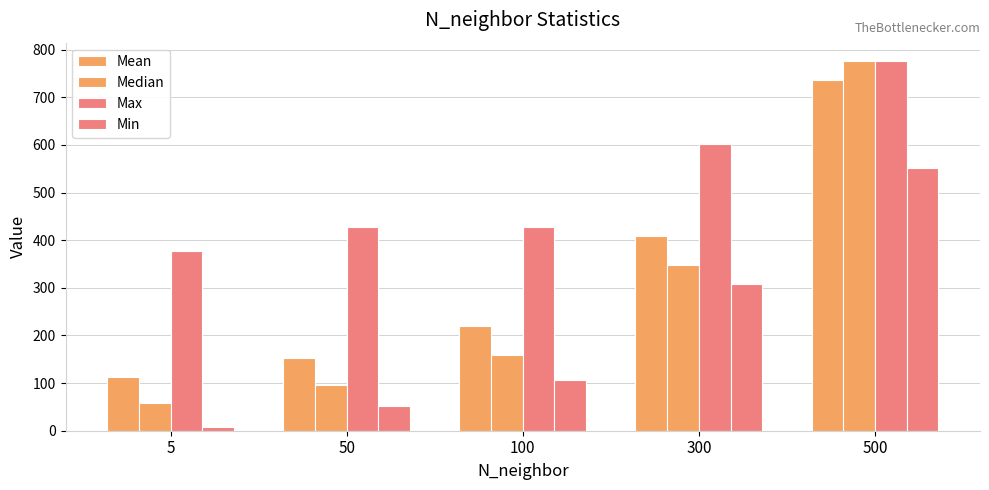

What is the sum of the Median values at 500 and 50?

872.0